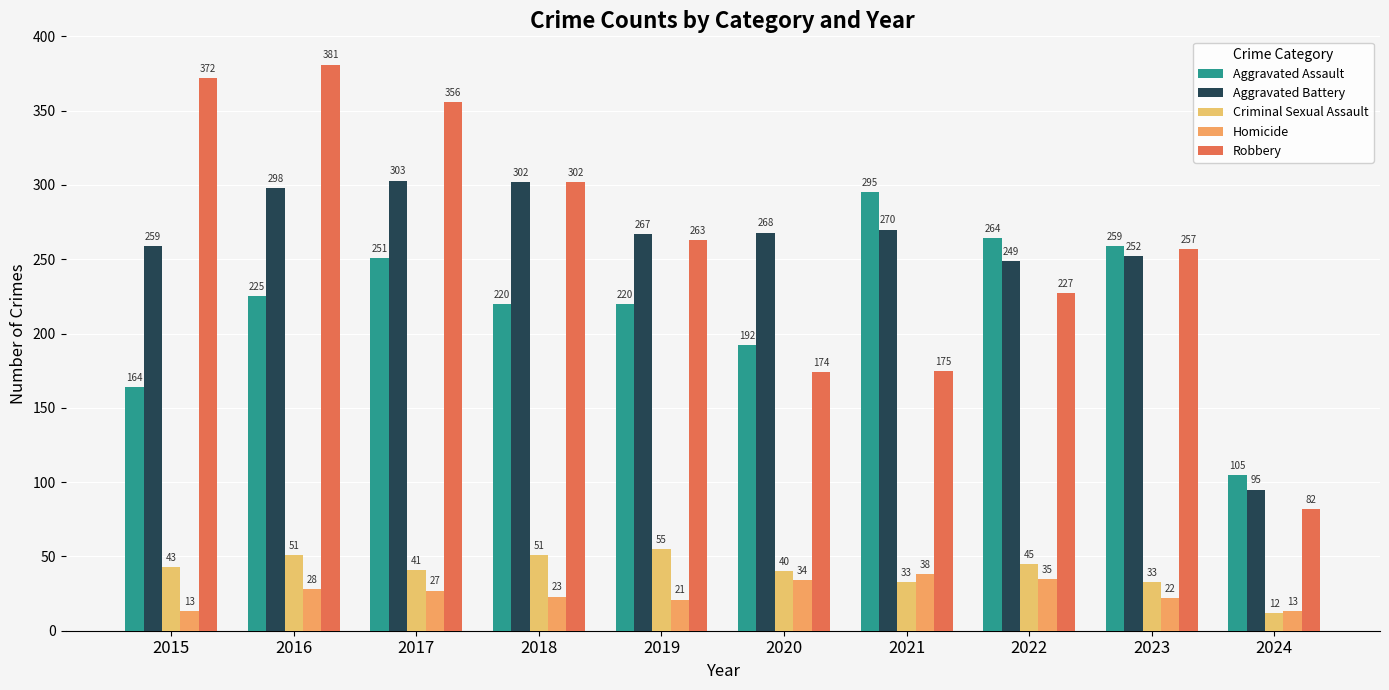

Between 2019 and 2021, which series saw the biggest shift?

Robbery